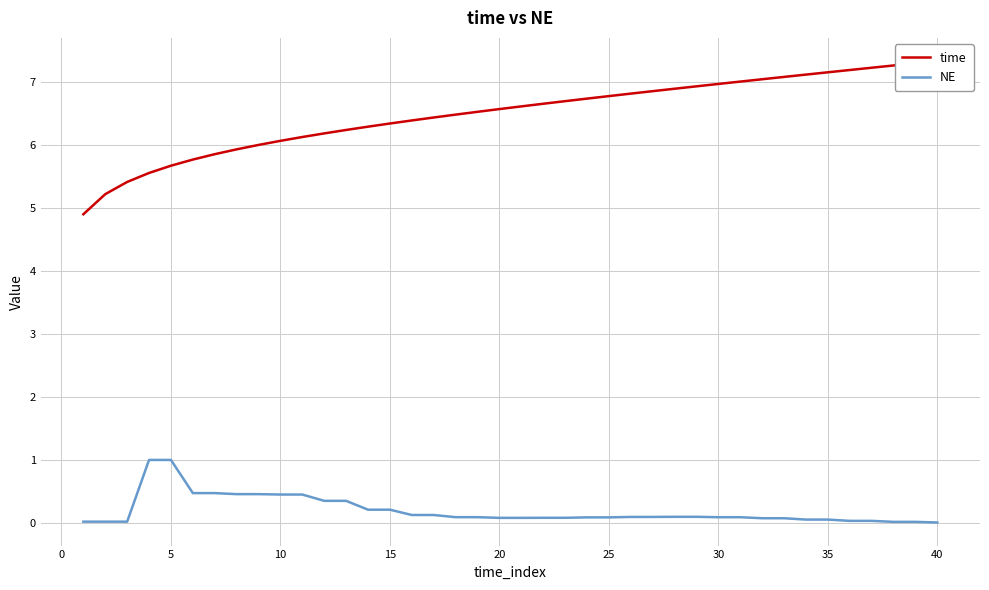

Rank the series by their average value, from highest to lowest.

time, NE